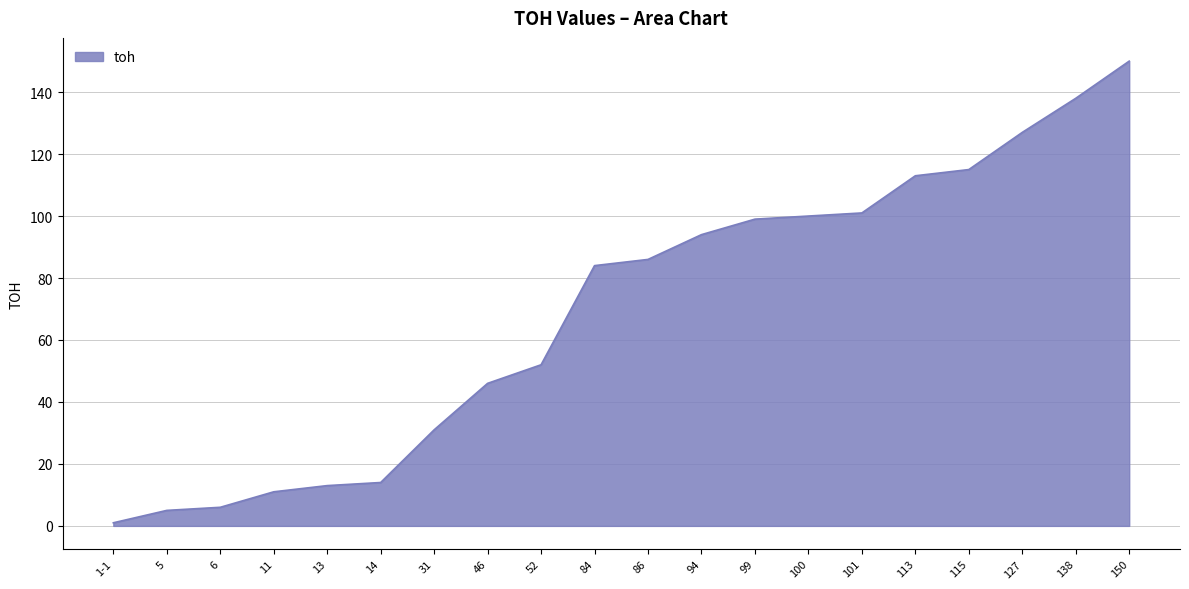

What is the ratio of the value at 13 to the value at 31?

0.4